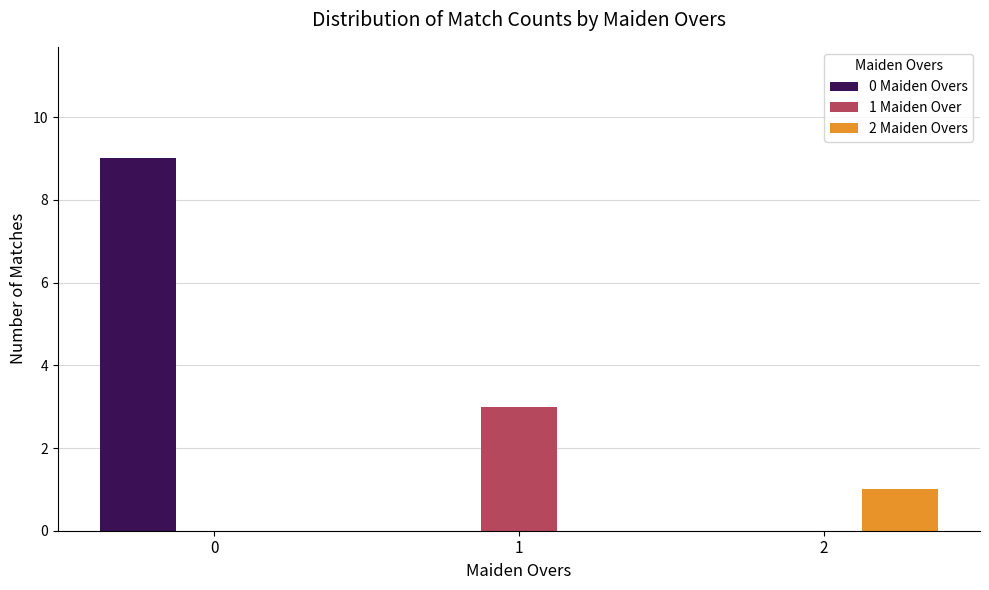

What is the maximum value shown in the chart?

9